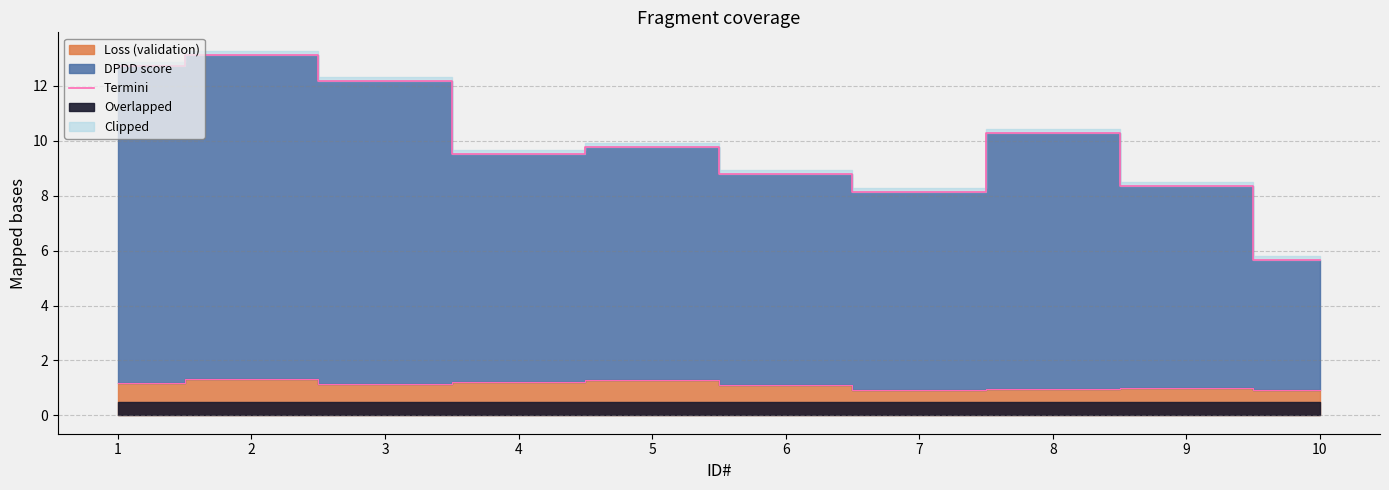

Is it true that the value at 9 is 3.0?

False